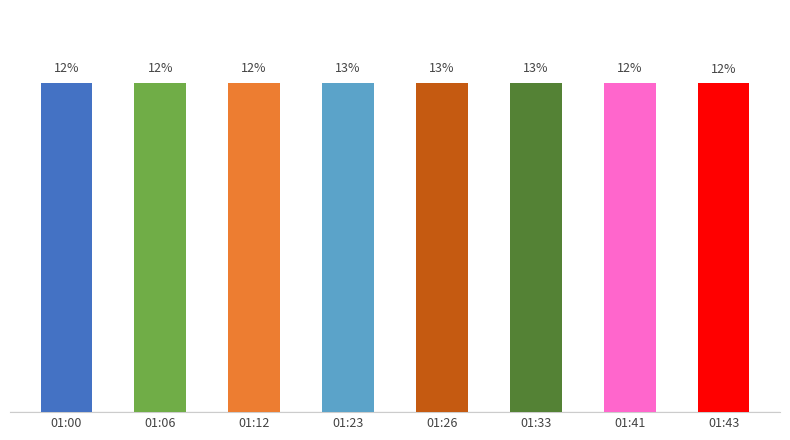

Does the chart contain any negative values?

No